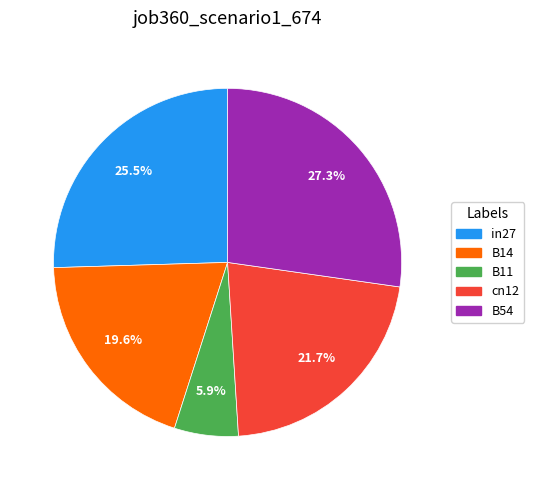

Is there any slice that represents more than half of the pie?

No